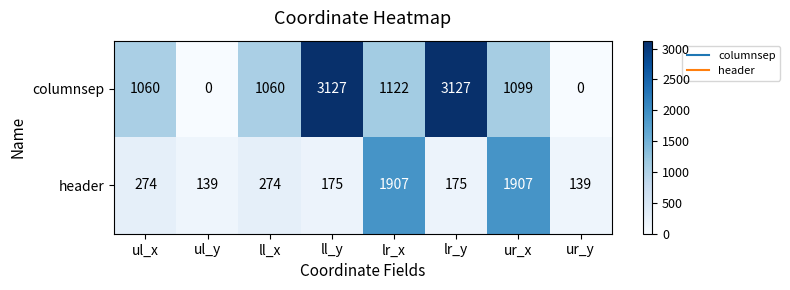

What is the lowest value of the header series?

139